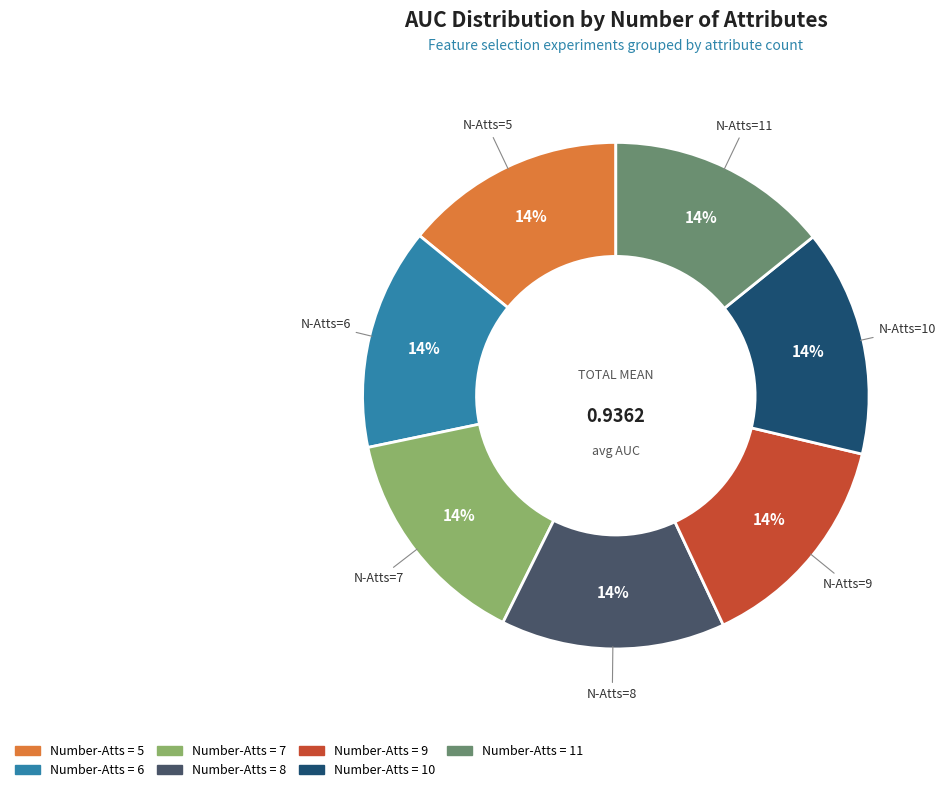

Does any single category account for the majority?

No